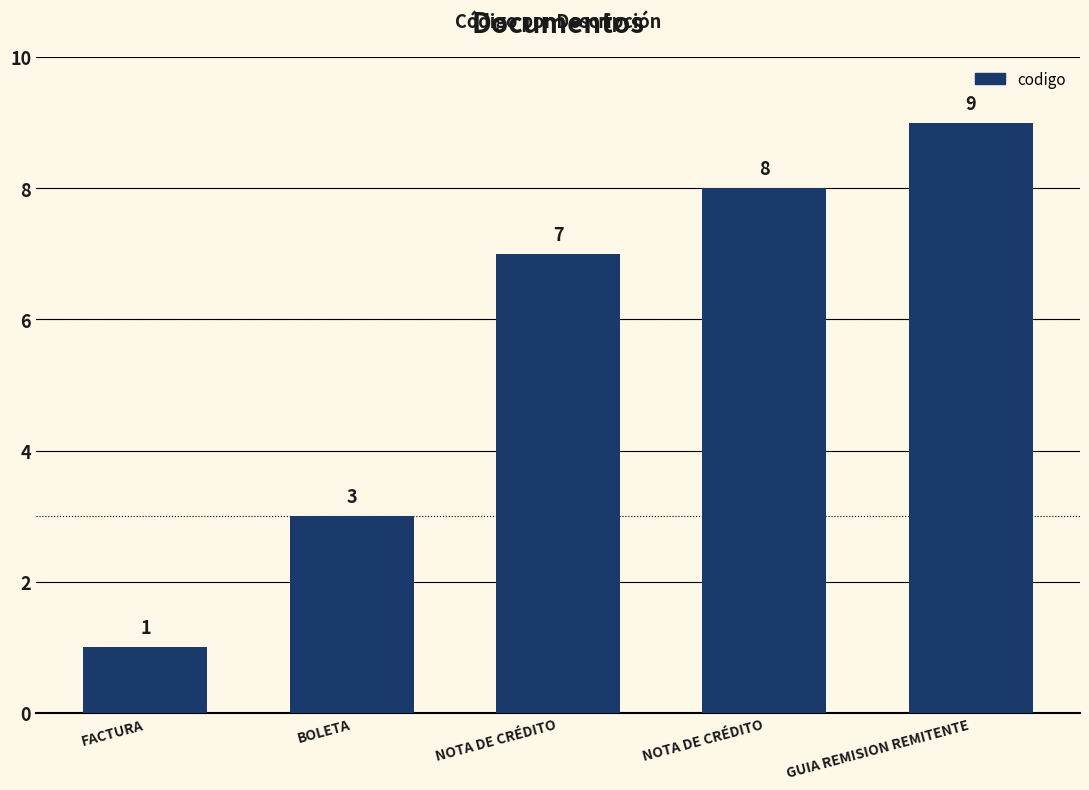

Are the bars horizontal?

No